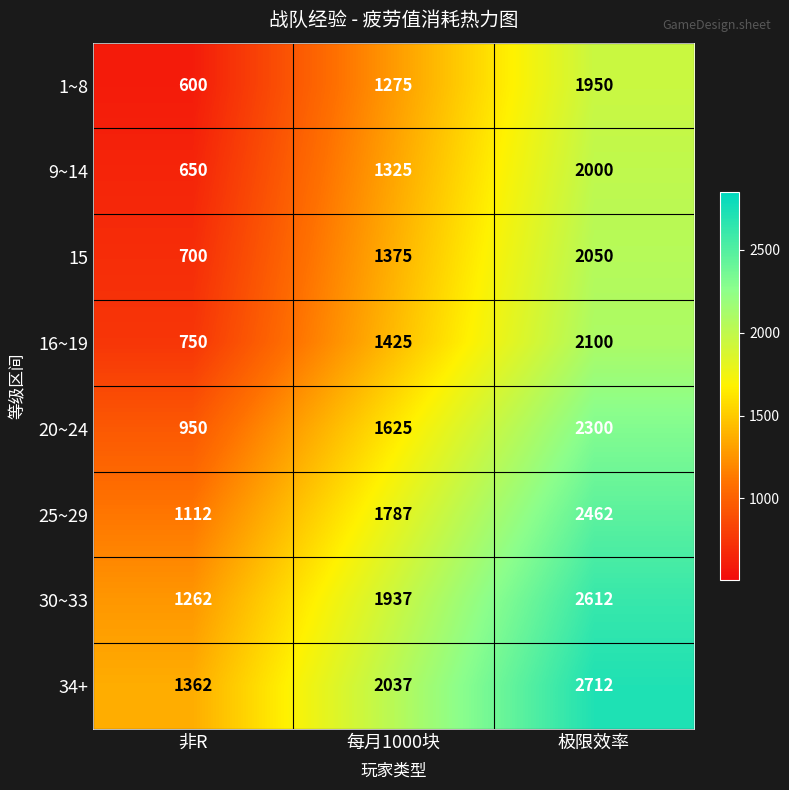

How many 20~24 values are between 950 and 2300?

3